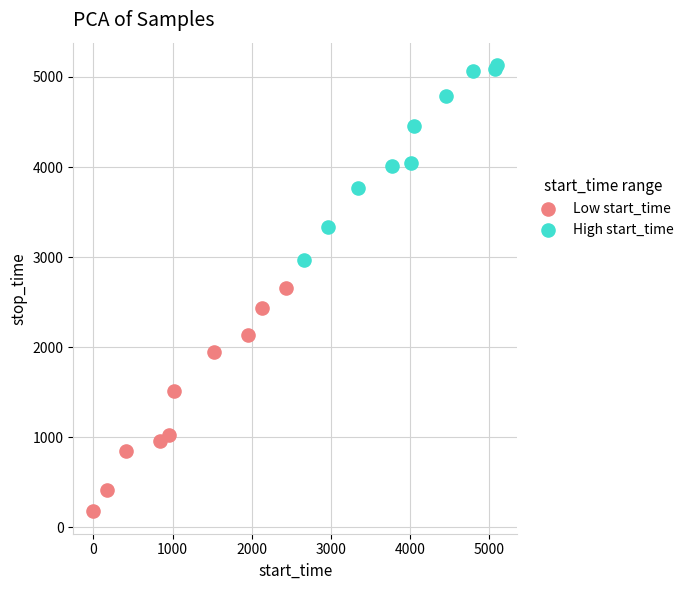

Which series contains the highest Y value?

High start_time